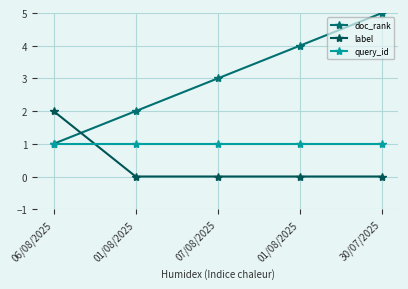

What is the greatest value displayed?

5